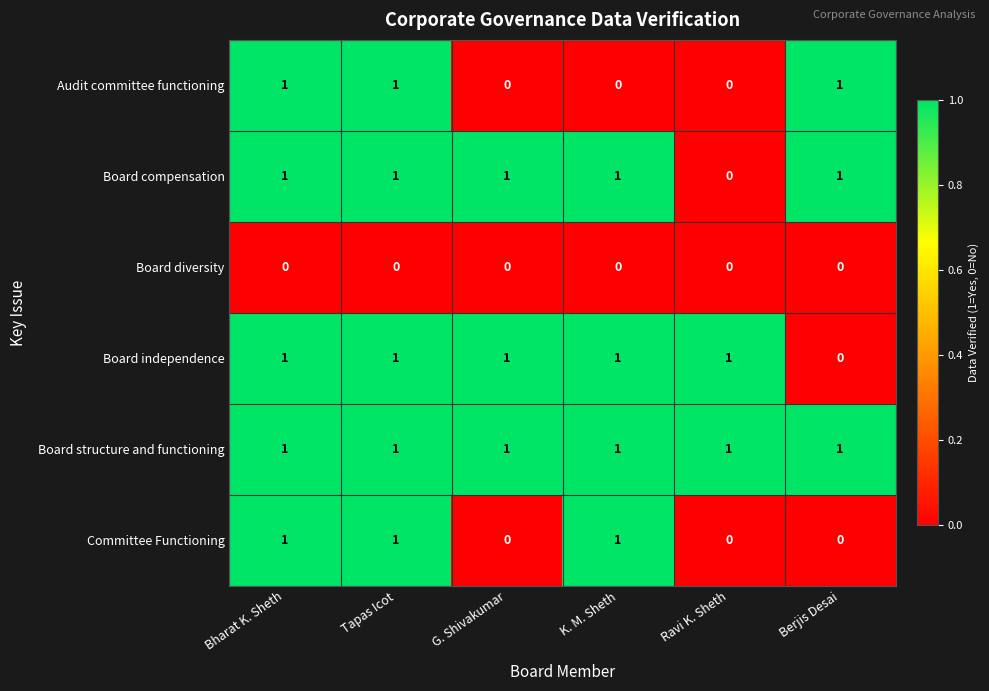

The Board diversity series shows 0 at G. Shivakumar. True or false?

True